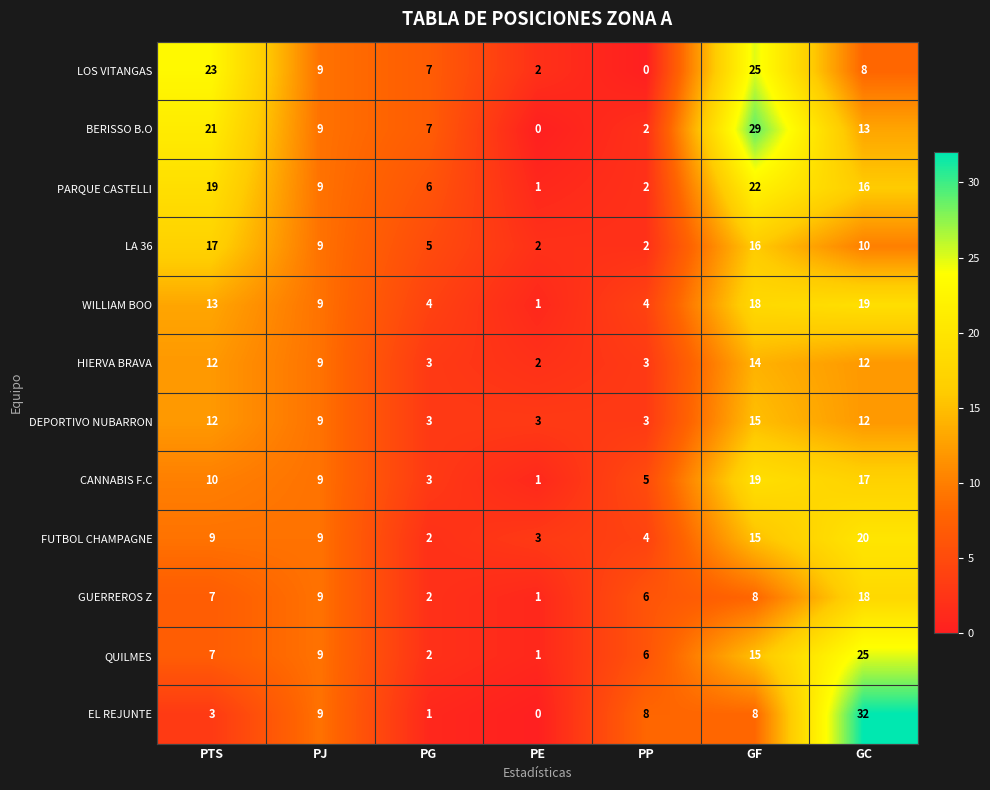

True or false: BERISSO B.O has a value of 0 at PE.

True